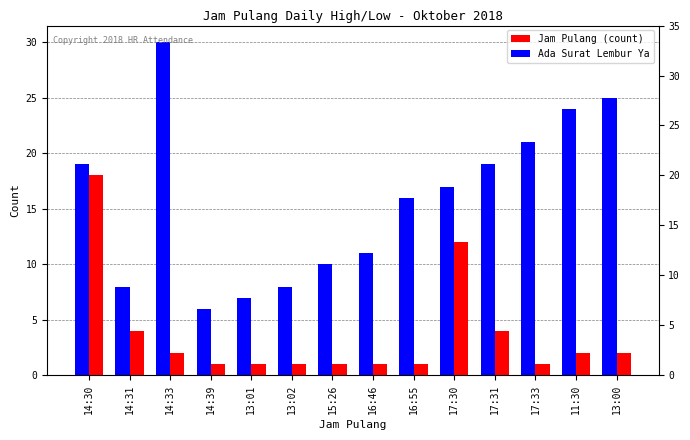

What is the total value across all series at 14:39?

7